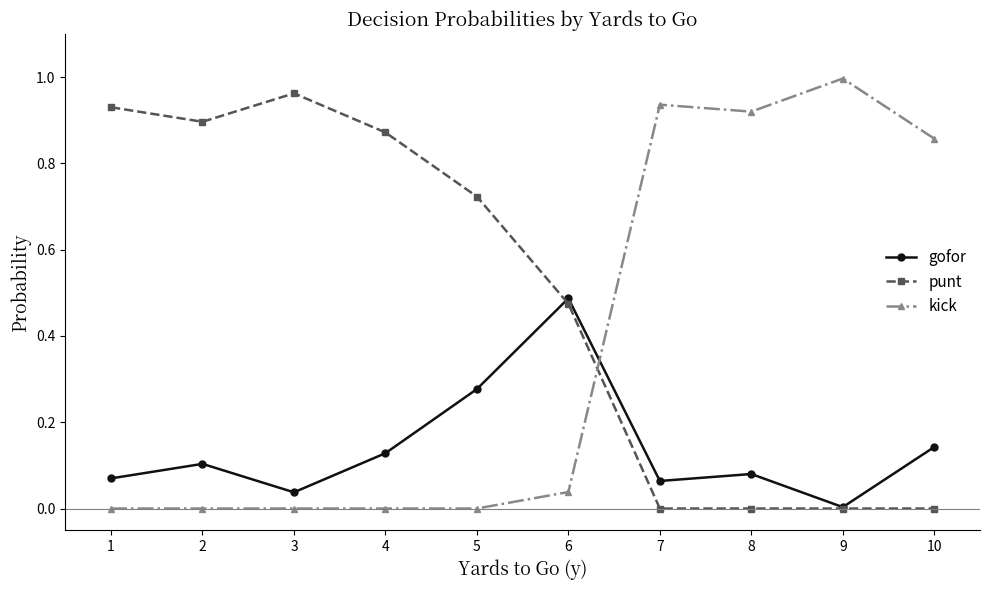

Does the chart display data point markers on the line(s)?

Yes